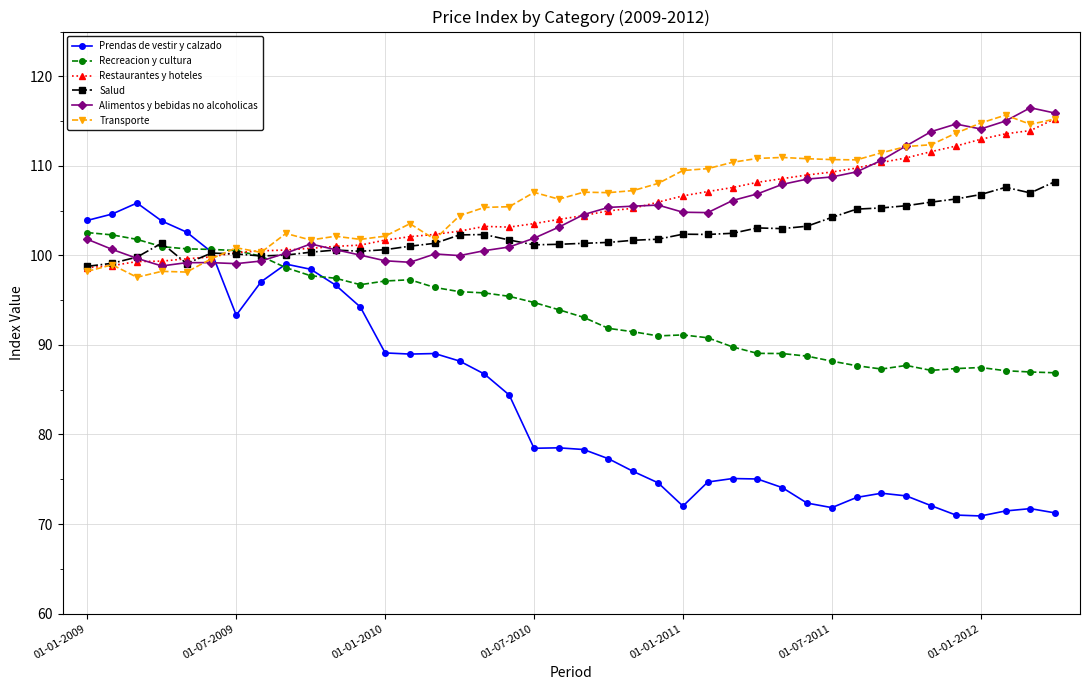

Which series has the largest range (max minus min)?

Prendas de vestir y calzado